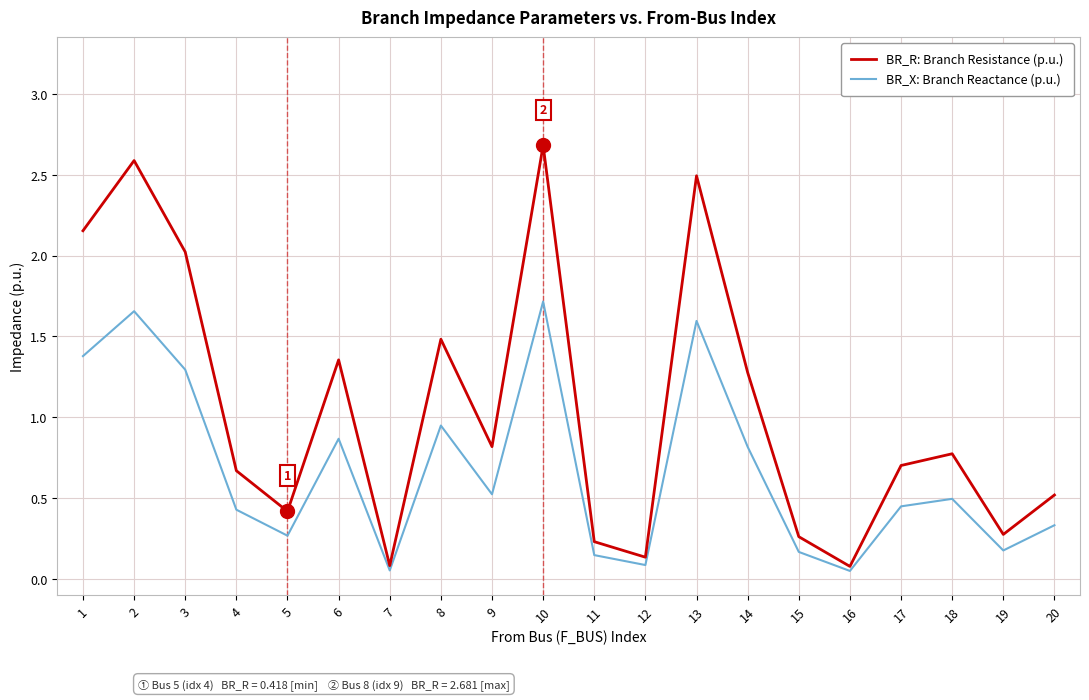

Is it true that BR_R: Branch Resistance (p.u.) equals 0.5 at 20?

True